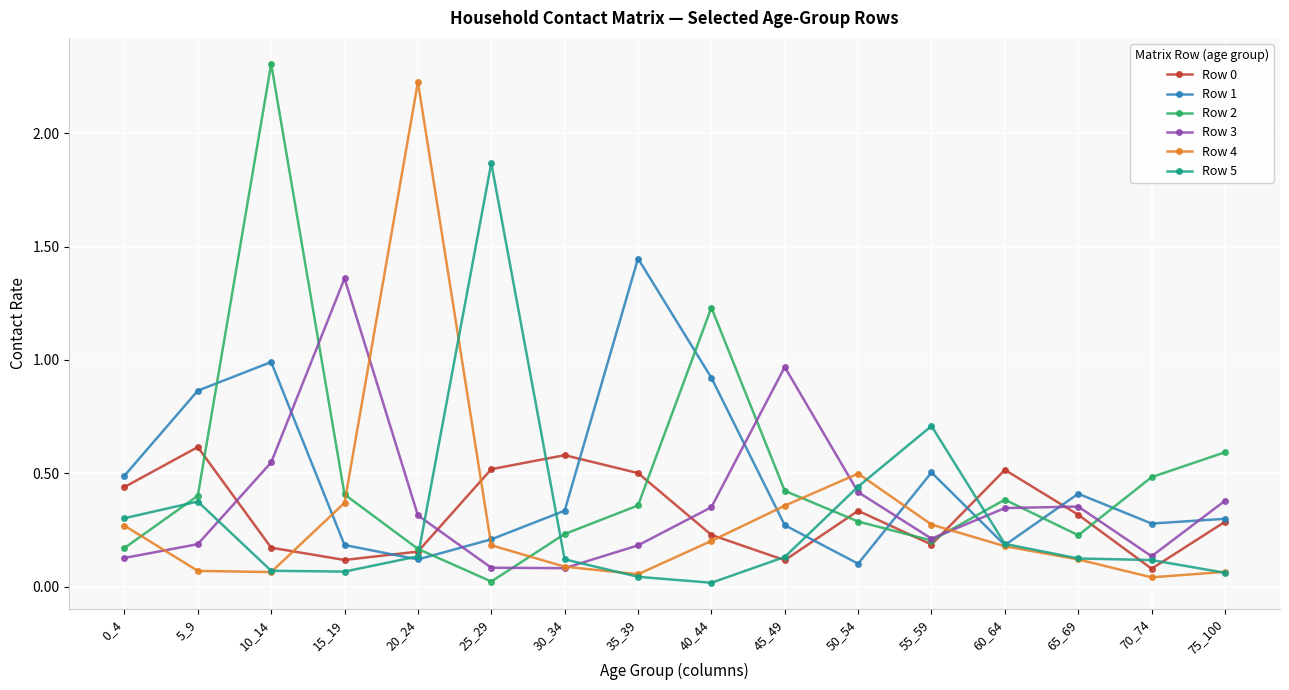

Which series ends up on top after the final intersection of Row 5 and Row 2?

Row 2